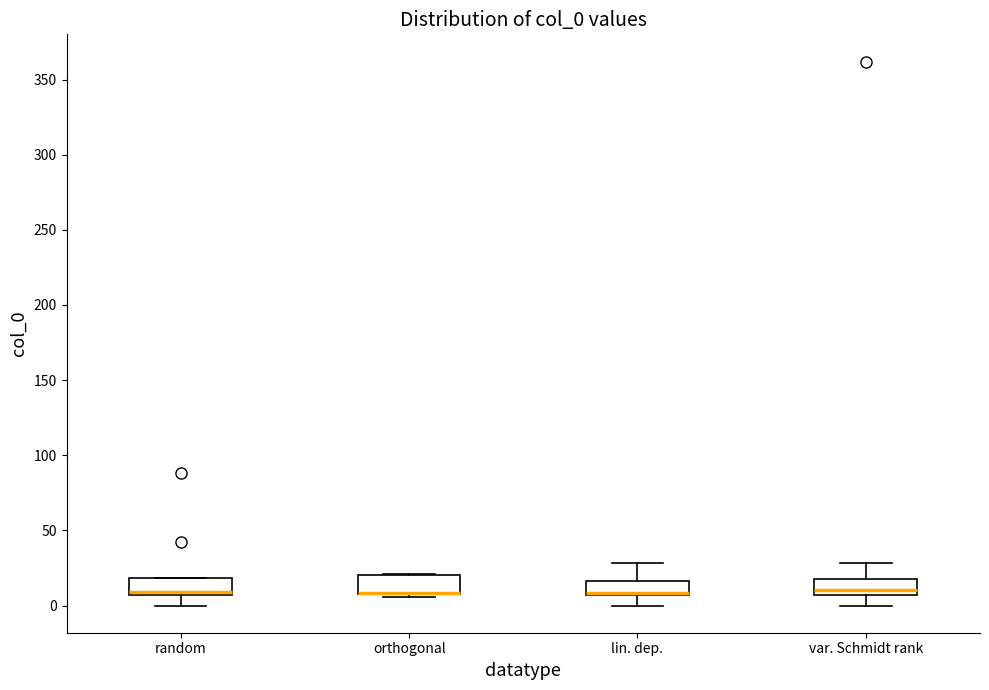

Where is the lower edge of the box for var. Schmidt rank on the y-axis? The values are not printed on the chart, so give them approximately, as read against the axis.

5